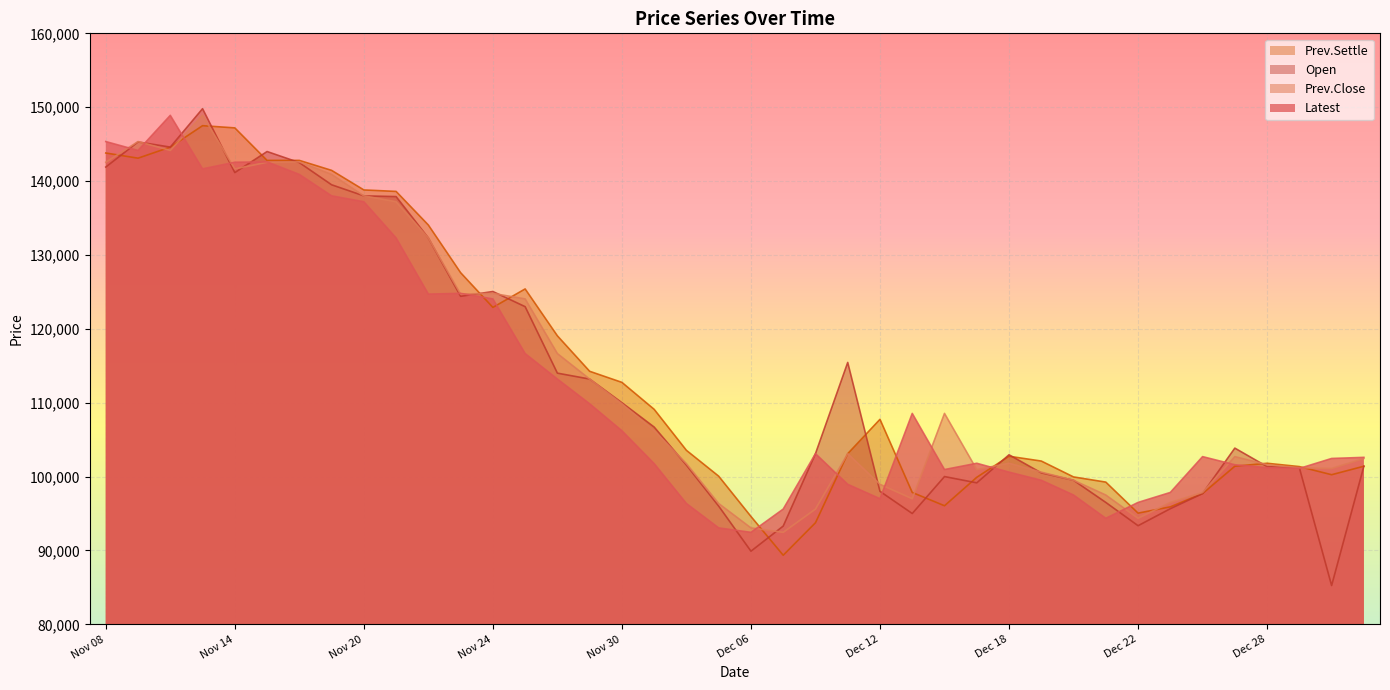

Reading right to left, extract all data points from this chart.

Latest: Jan 03=102600	Jan 02=102450	Dec 29=101100	Dec 28=101200	Dec 27=101600	Dec 26=102700	Dec 25=97850	Dec 22=96500	Dec 21=94350	Dec 20=97500	Dec 19=99500	Dec 18=100600	Dec 15=101800	Dec 14=100950	Dec 13=108550	Dec 12=97000	Dec 11=98950	Dec 08=103100	Dec 07=95600	Dec 06=92450	Dec 05=93050	Dec 04=96350	Dec 01=101750	Nov 30=106200	Nov 29=109850	Nov 28=113200	Nov 27=116650	Nov 24=124050	Nov 23=124800	Nov 22=124700	Nov 21=132300	Nov 20=137200	Nov 17=138000	Nov 16=140900	Nov 15=142600	Nov 14=142550	Nov 13=141650	Nov 10=148900	Nov 09=144150	Nov 08=145350
Prev.Close: Jan 03=102450	Jan 02=101100	Dec 29=101200	Dec 28=101600	Dec 27=102700	Dec 26=97850	Dec 25=96500	Dec 22=94350	Dec 21=97500	Dec 20=99500	Dec 19=100600	Dec 18=101800	Dec 15=100950	Dec 14=108550	Dec 13=97000	Dec 12=98950	Dec 11=103100	Dec 08=95600	Dec 07=92450	Dec 06=93050	Dec 05=96350	Dec 04=101750	Dec 01=106200	Nov 30=109850	Nov 29=113200	Nov 28=116650	Nov 27=124050	Nov 24=124800	Nov 23=124700	Nov 22=132300	Nov 21=137200	Nov 20=138000	Nov 17=140900	Nov 16=142600	Nov 15=142550	Nov 14=141650	Nov 13=148900	Nov 10=144150	Nov 09=145350	Nov 08=142550
Open: Jan 03=101400	Jan 02=85250	Dec 29=101200	Dec 28=101350	Dec 27=103850	Dec 26=97700	Dec 25=95650	Dec 22=93350	Dec 21=96500	Dec 20=99500	Dec 19=100500	Dec 18=102950	Dec 15=99150	Dec 14=100000	Dec 13=95000	Dec 12=98000	Dec 11=115450	Dec 08=103100	Dec 07=93300	Dec 06=89900	Dec 05=96000	Dec 04=101550	Dec 01=106700	Nov 30=110000	Nov 29=113200	Nov 28=114000	Nov 27=123000	Nov 24=125050	Nov 23=124400	Nov 22=132300	Nov 21=137900	Nov 20=138000	Nov 17=139500	Nov 16=142500	Nov 15=144000	Nov 14=141150	Nov 13=149800	Nov 10=144600	Nov 09=145300	Nov 08=141900
Prev.Settle: Jan 03=101400	Jan 02=100250	Dec 29=101350	Dec 28=101800	Dec 27=101400	Dec 26=97700	Dec 25=95900	Dec 22=95050	Dec 21=99250	Dec 20=99950	Dec 19=102100	Dec 18=102750	Dec 15=99900	Dec 14=96050	Dec 13=97850	Dec 12=107750	Dec 11=103100	Dec 08=93750	Dec 07=89350	Dec 06=94600	Dec 05=100050	Dec 04=103550	Dec 01=109100	Nov 30=112750	Nov 29=114250	Nov 28=119050	Nov 27=125400	Nov 24=122900	Nov 23=127600	Nov 22=134050	Nov 21=138600	Nov 20=138800	Nov 17=141450	Nov 16=142800	Nov 15=142800	Nov 14=147200	Nov 13=147500	Nov 10=144600	Nov 09=143100	Nov 08=143800